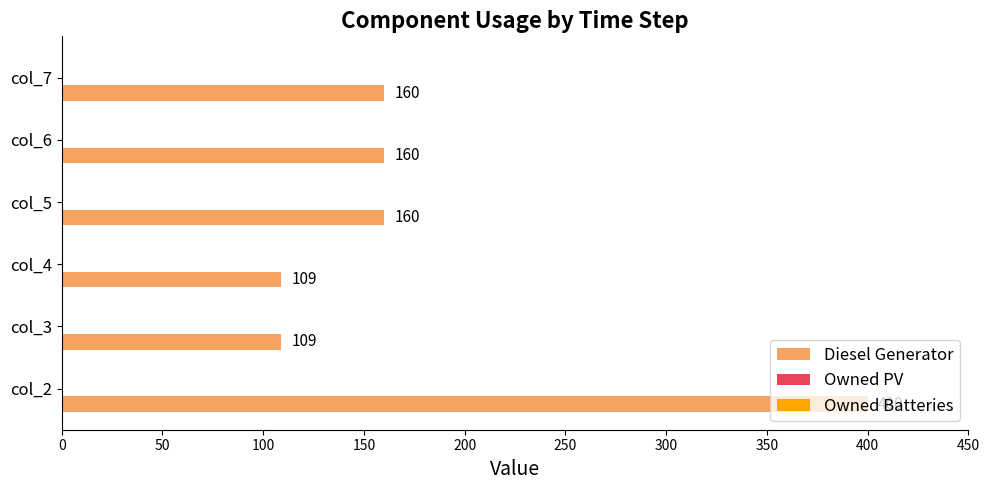

Between col_7 and col_3, which is larger?

col_7